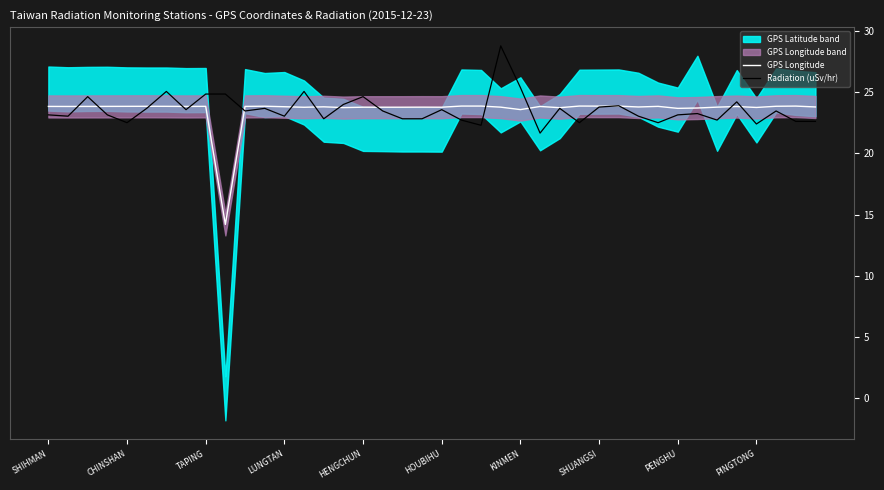

How many lines are shown in the chart?

2